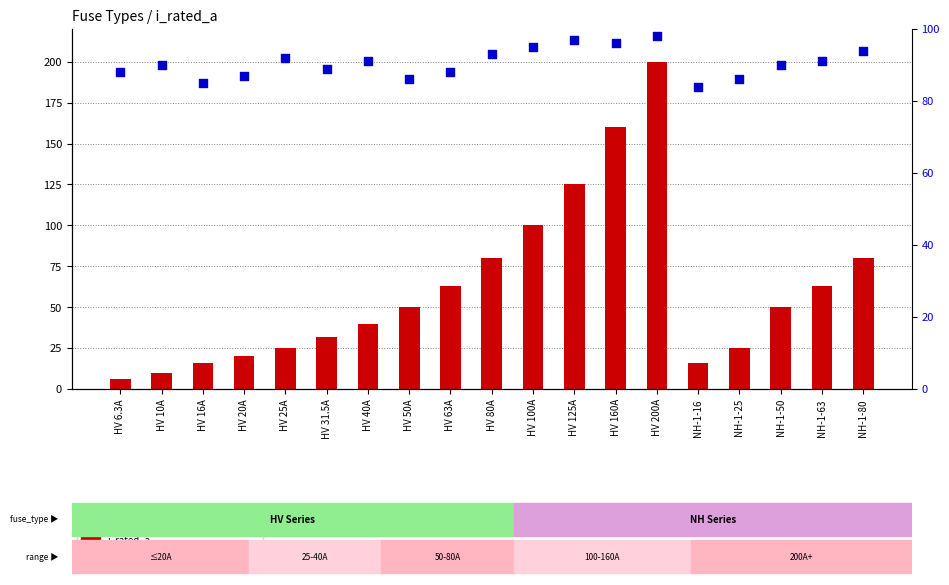

Which series reaches the minimum Y coordinate?

i_rated_a